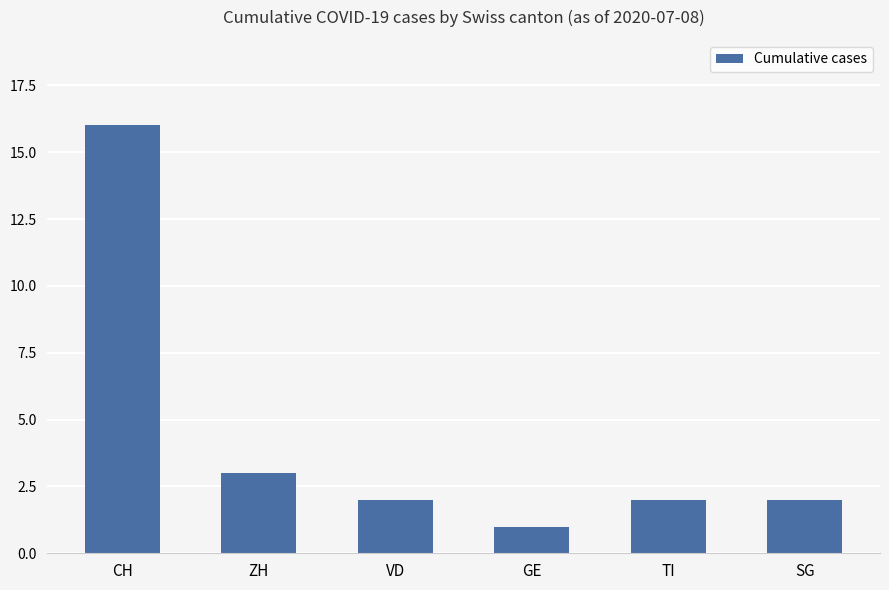

What is the change in value from ZH to VD?

-1